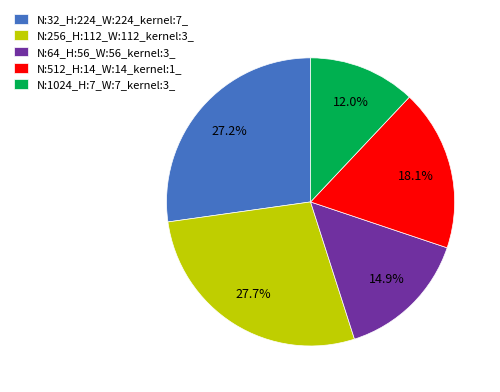

Which slice is the smallest?

N:1024_H:7_W:7_kernel:3_